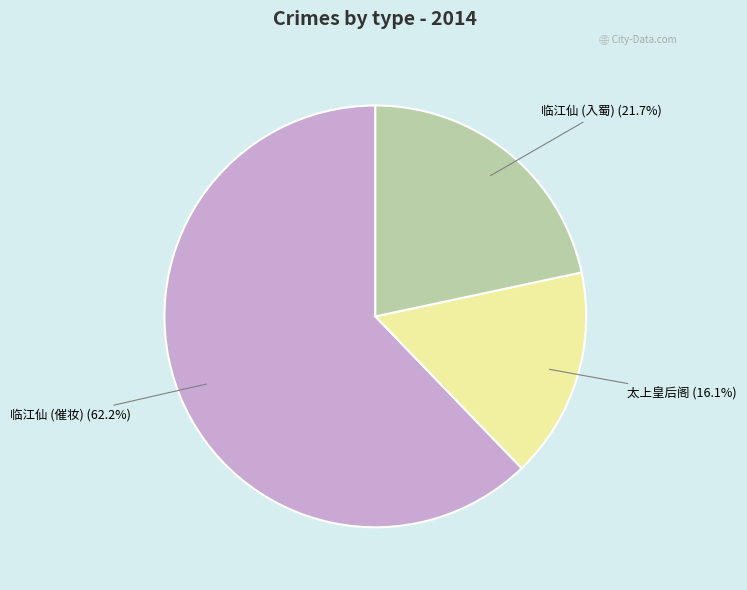

Which has a higher value, 太上皇后阁 or 临江仙 (入蜀)?

临江仙 (入蜀)